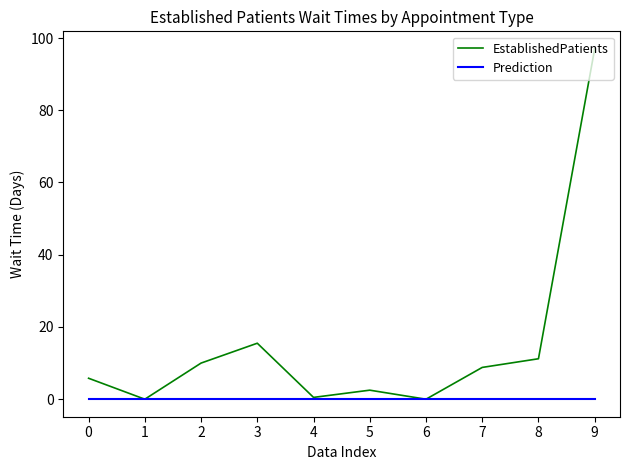

Which category has the highest value across all series?

9